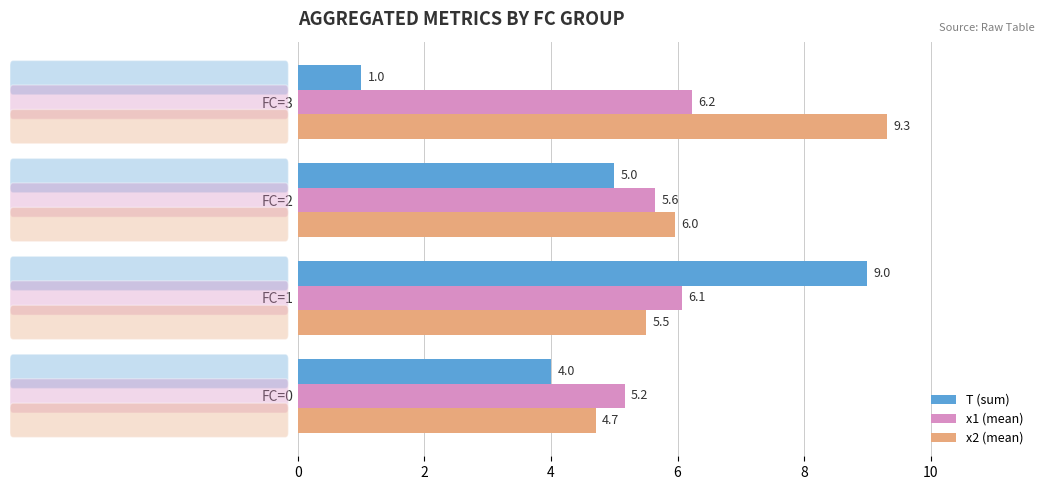

True or false: T (sum) has a value of 4.0 at FC=0.

True